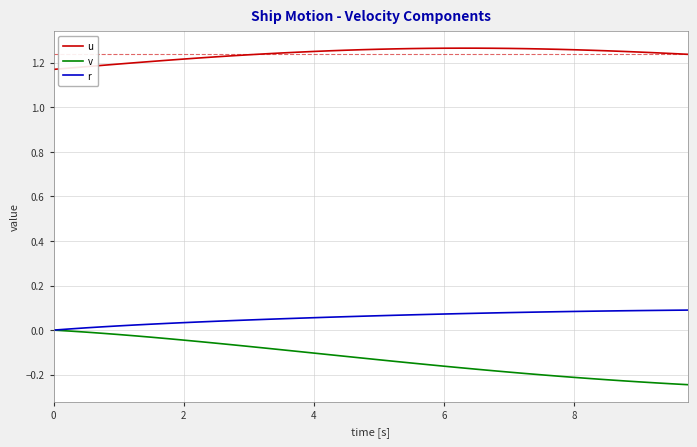

Rank the series by their maximum value, from highest to lowest.

u, r, v